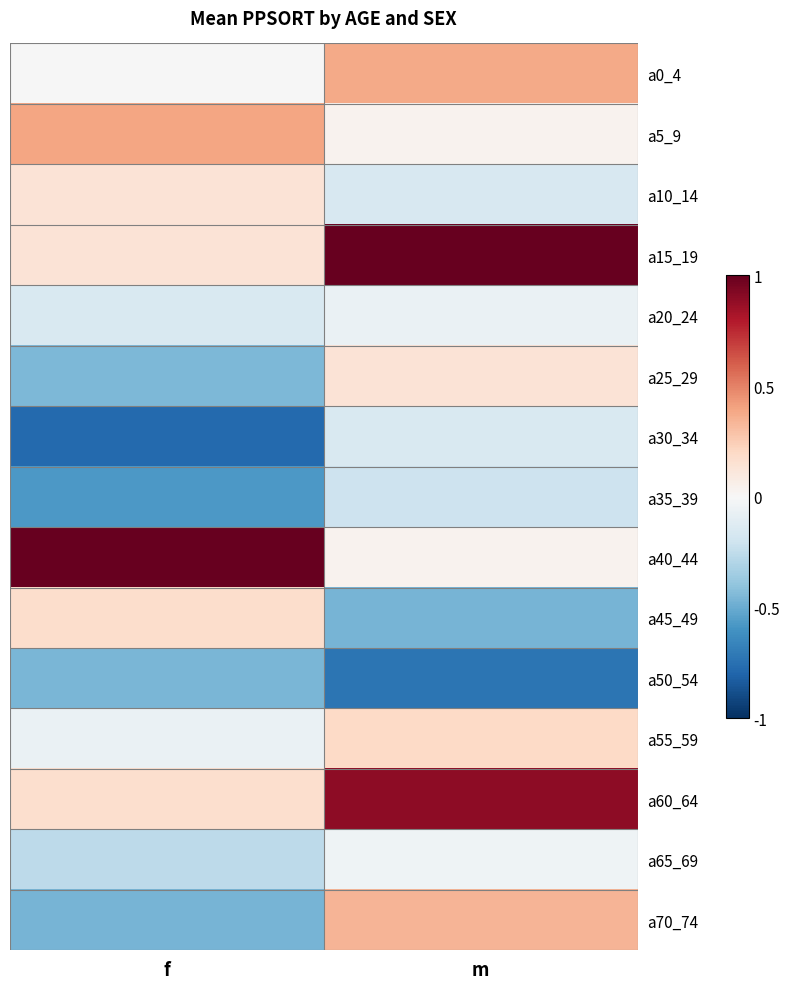

What is the total value across all series at m?

1.2